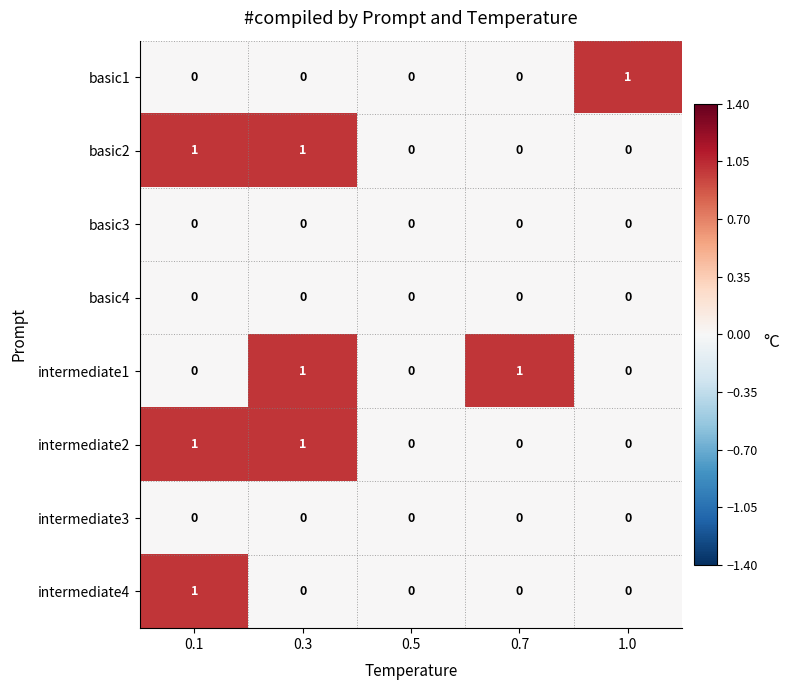

Is it true that intermediate2 equals 0 at 0.1?

False